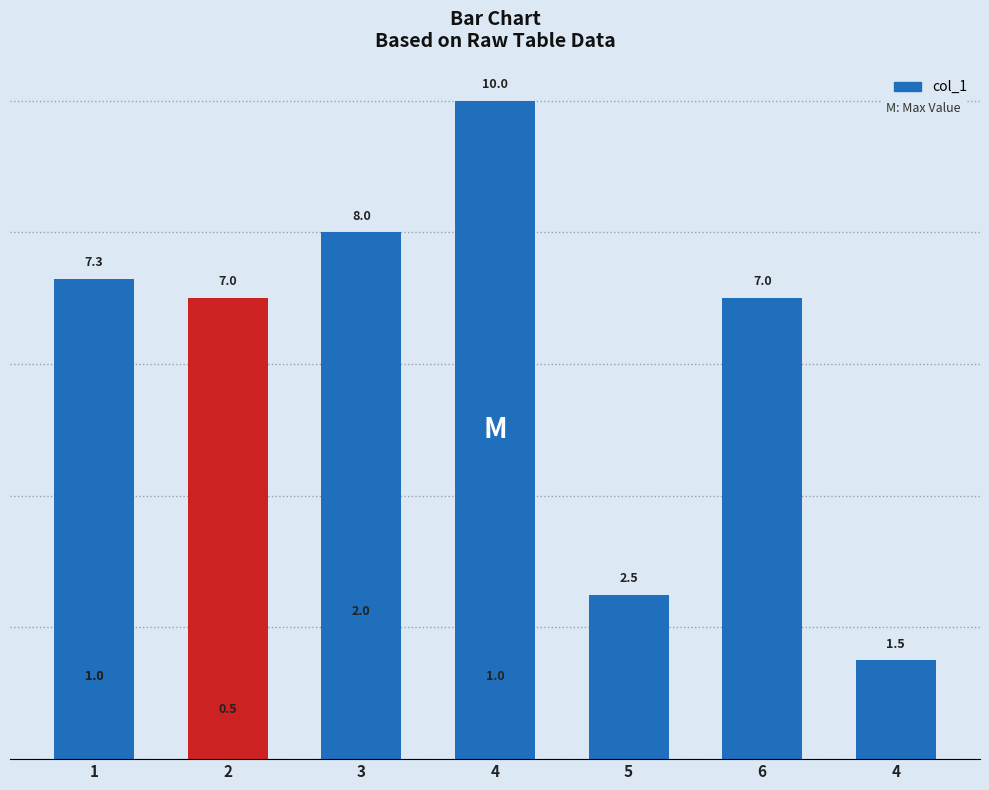

Which label corresponds to the smallest value in the chart?

2